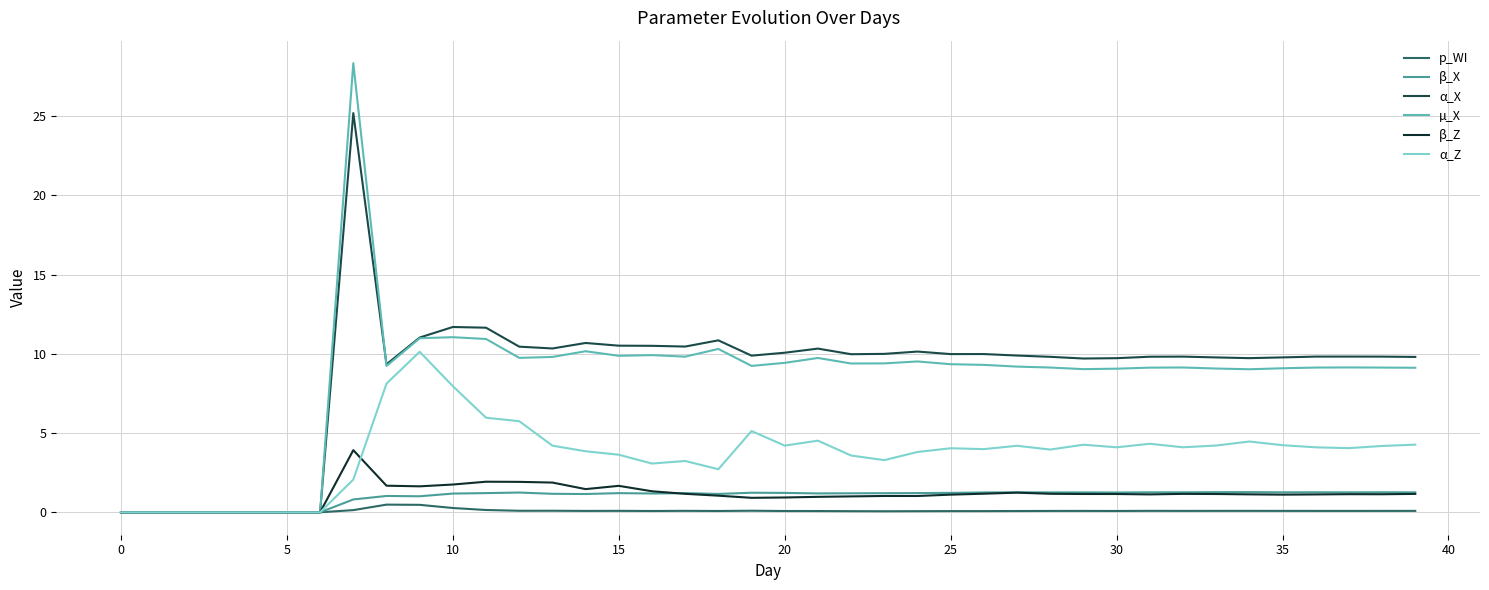

Which series has the largest range (max minus min)?

µ_X